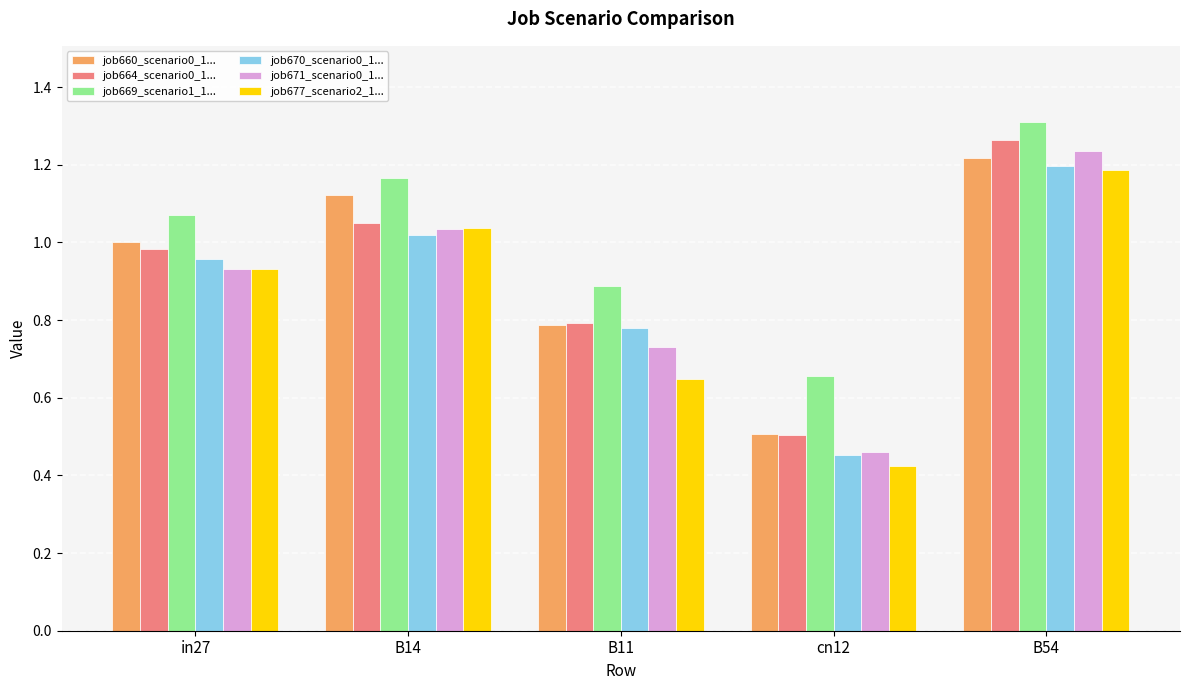

At which category does the chart reach its peak across all series?

B54